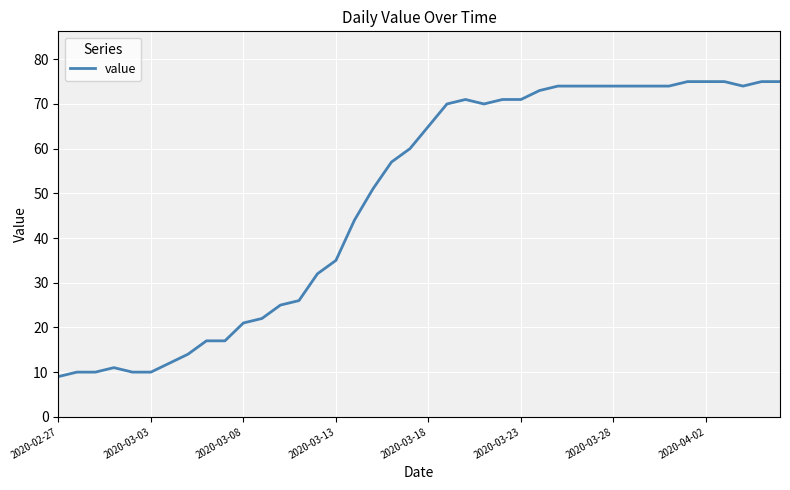

What is the greatest value displayed?

75